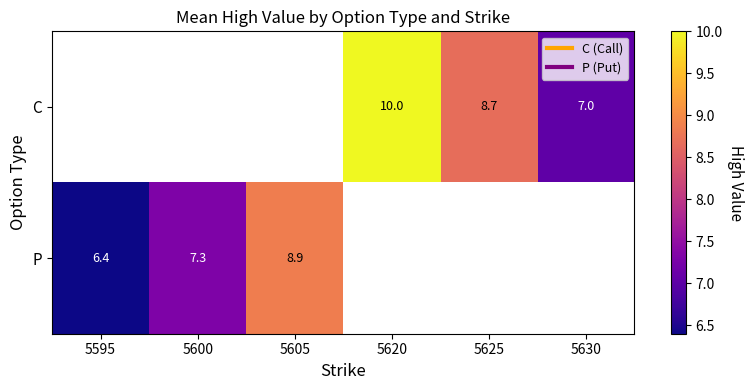

What value does the P series have at 5595?

6.4